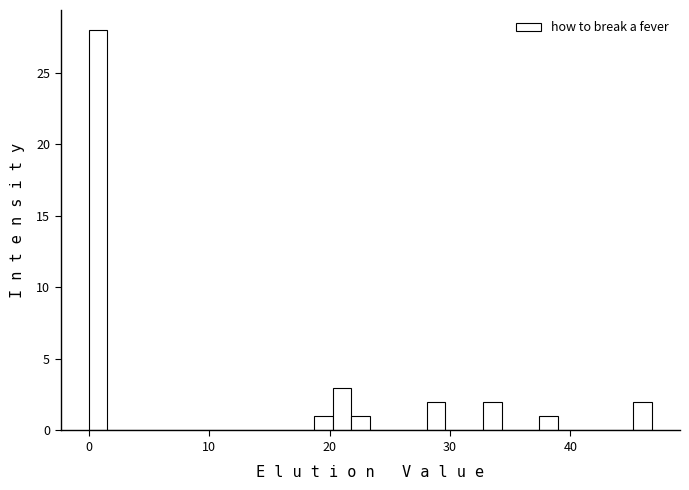

Read against the x-axis, roughly where is the centre of the tallest bar?

1